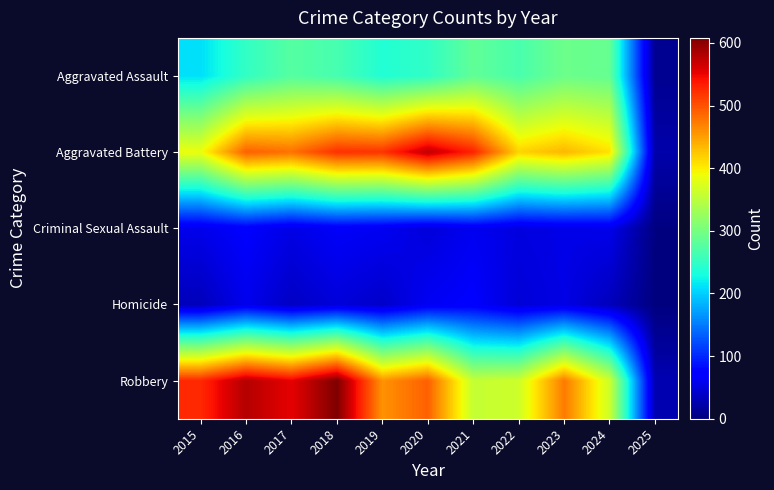

Which category has the highest value across all series?

2018